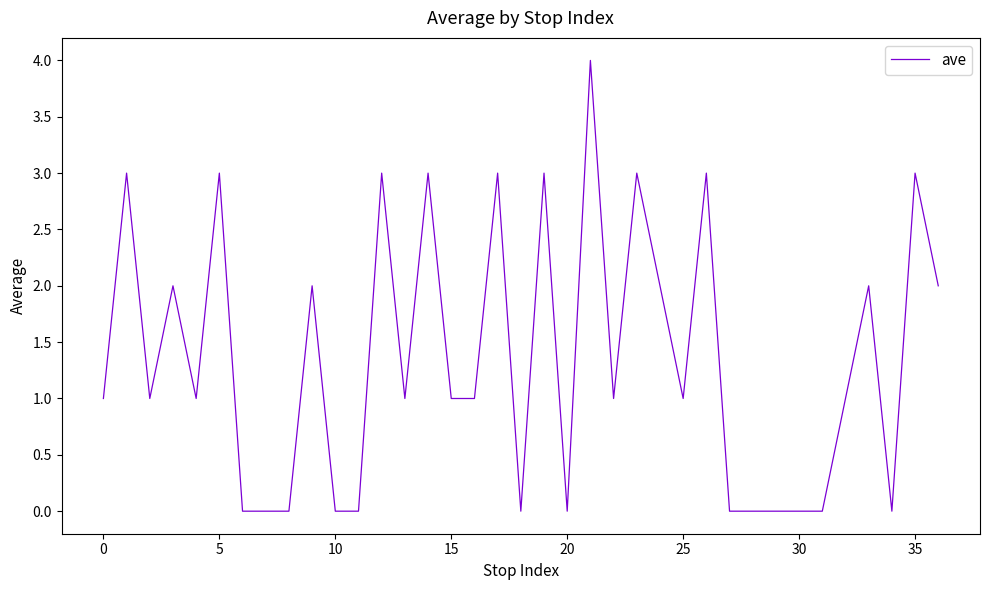

What is the maximum value shown in the chart?

4